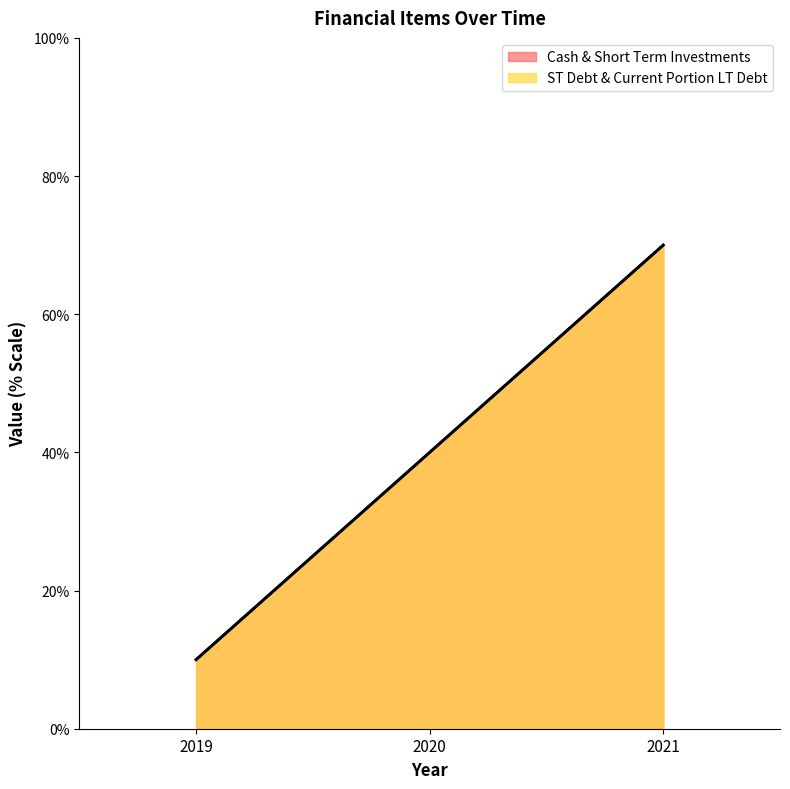

Is it true that Cash & Short Term Investments equals 16.8 at 2019?

False